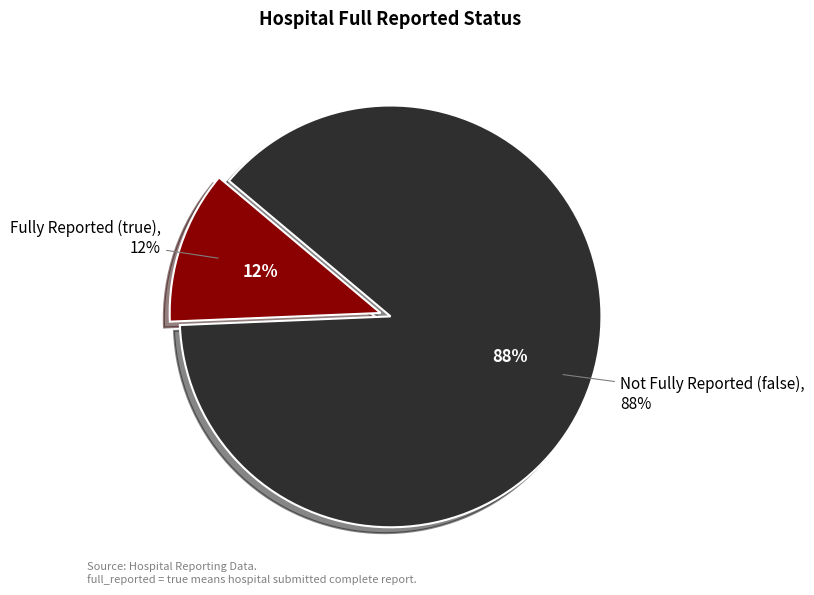

Which category has the biggest portion of the pie?

false